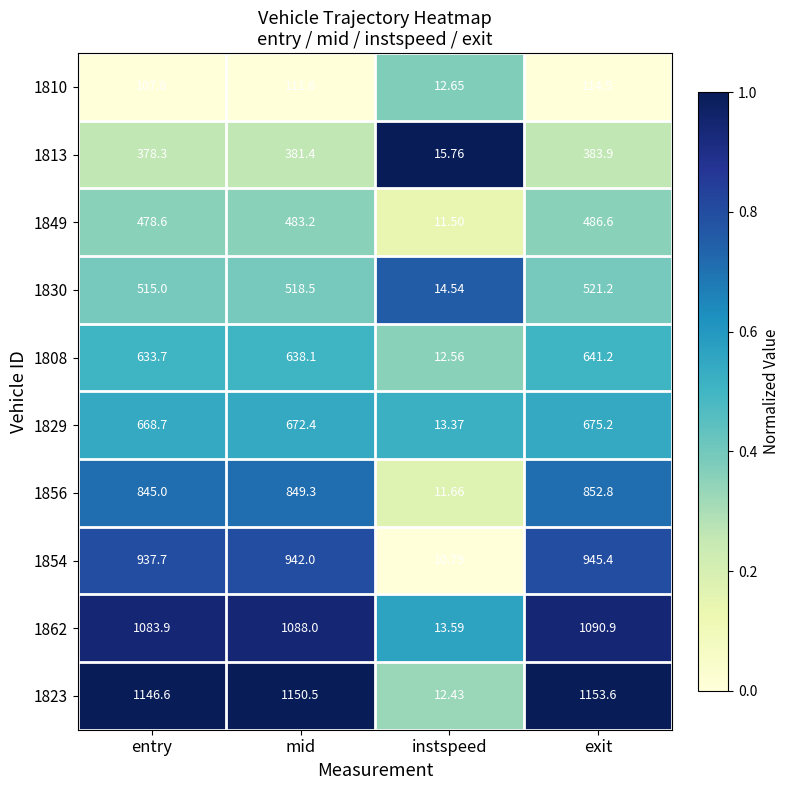

At which label does 1810 reach its peak?

exit